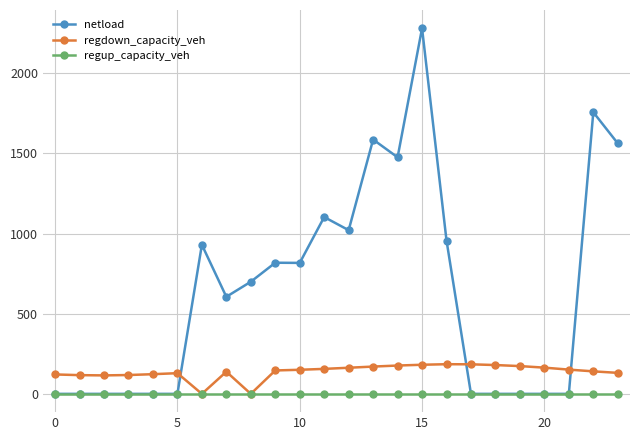

Rank the series by their maximum value, from lowest to highest.

regup_capacity_veh, regdown_capacity_veh, netload